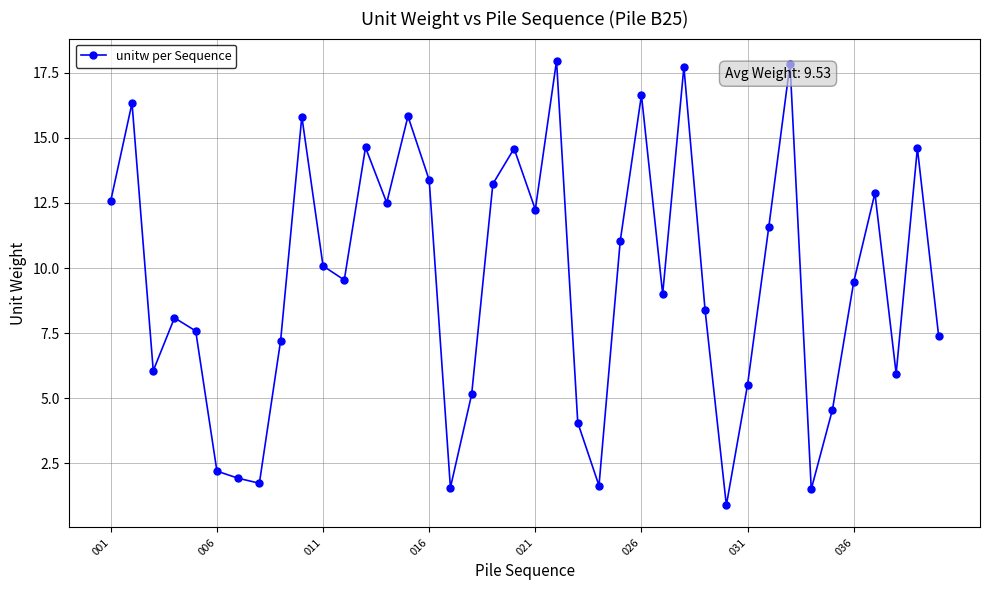

What is the greatest value displayed?

18.0